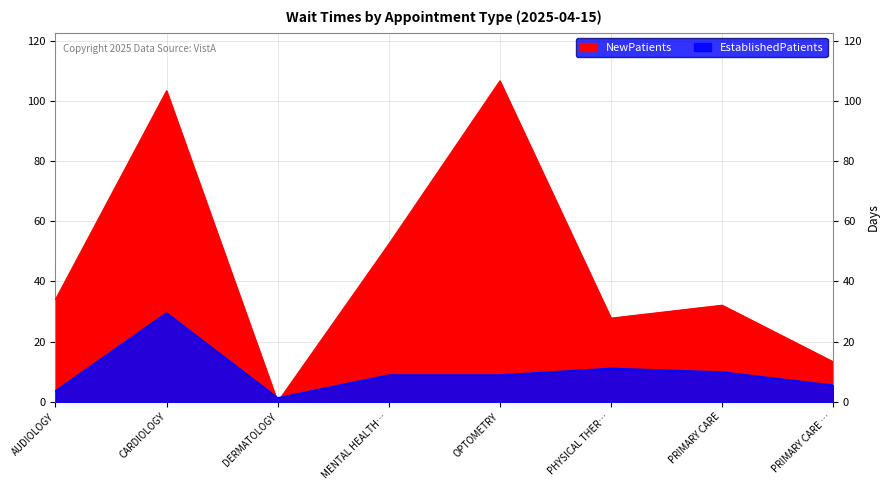

How many lines are shown in the chart?

2